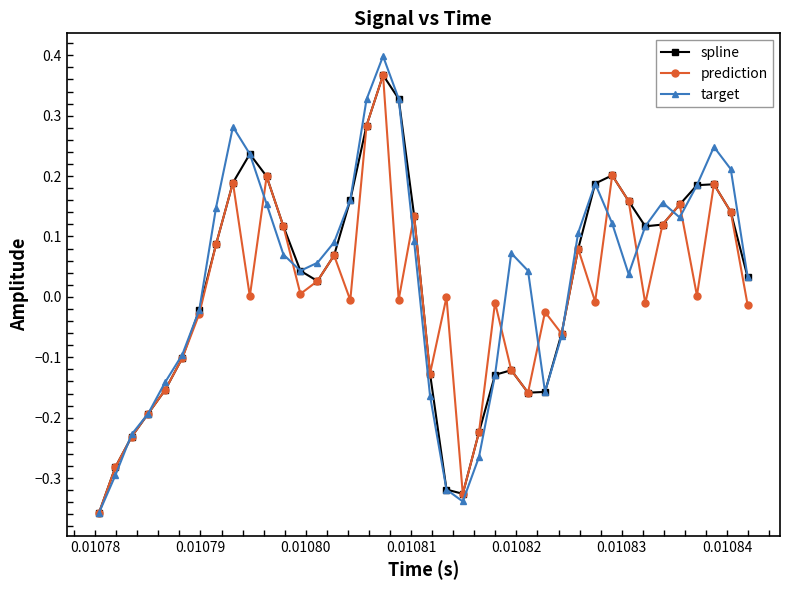

Which series has the largest range (max minus min)?

target